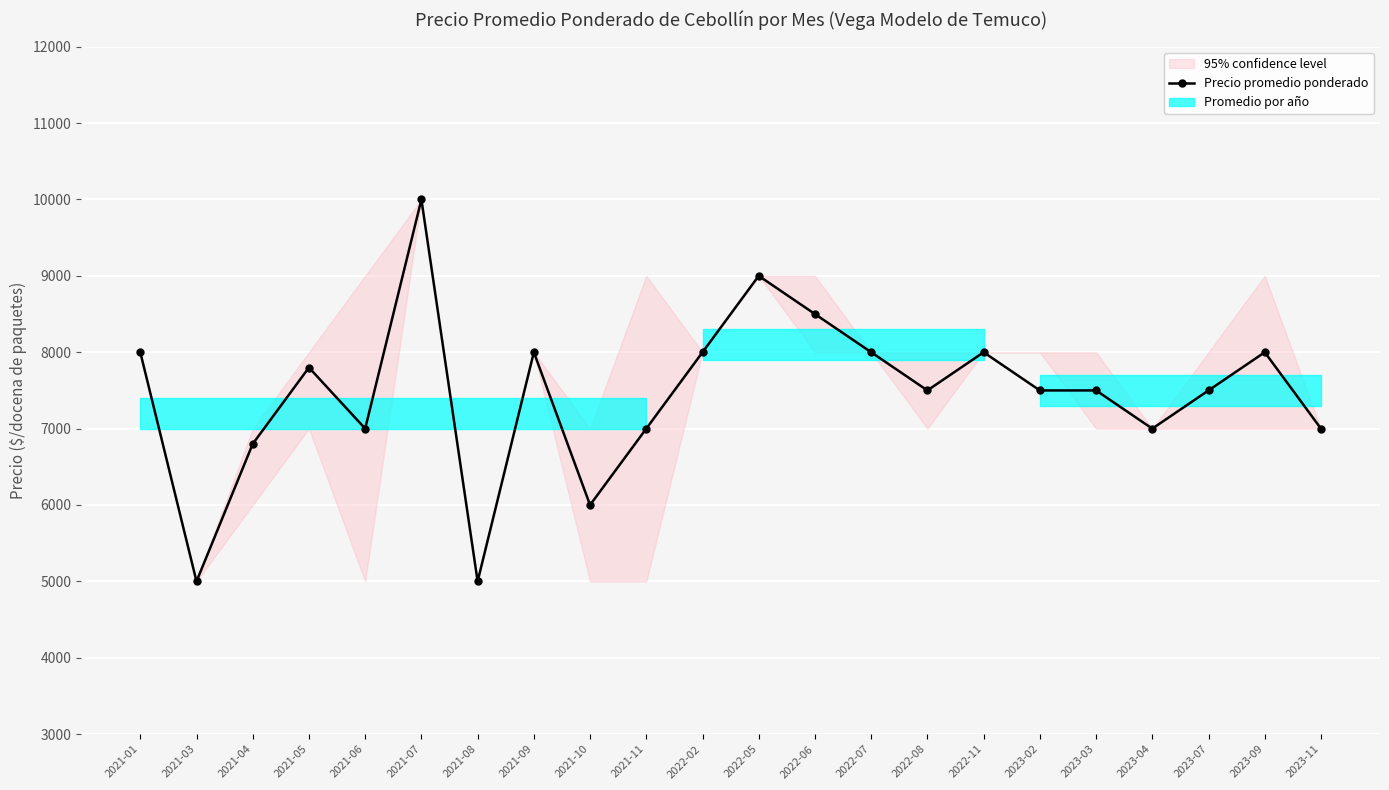

What is the value of the 2nd point from the left?

5000